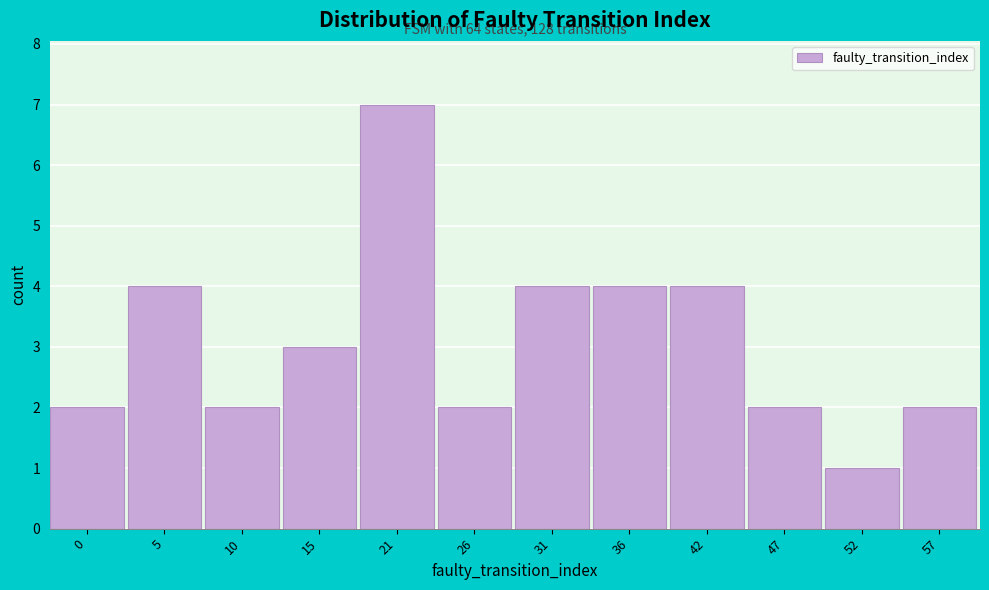

Reading left to right, what are all the values shown in this chart?

2	4	2	3	7	2	4	4	4	2	1	2